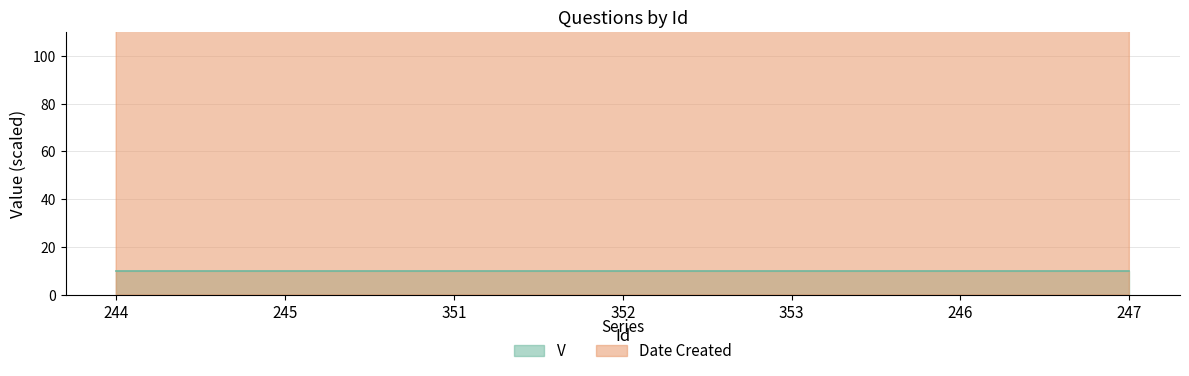

What is the maximum value shown in the chart?

189.2